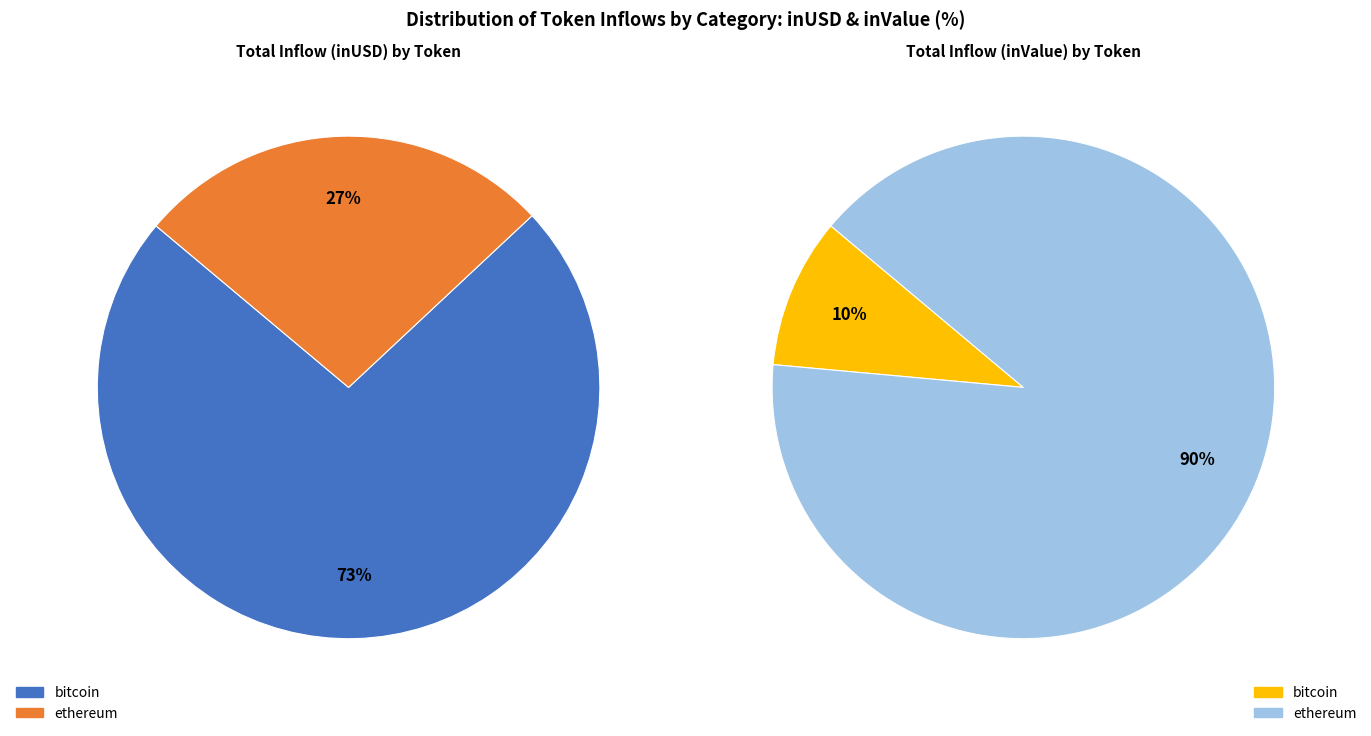

Do 10 and 22 together represent more than half of the pie?

No